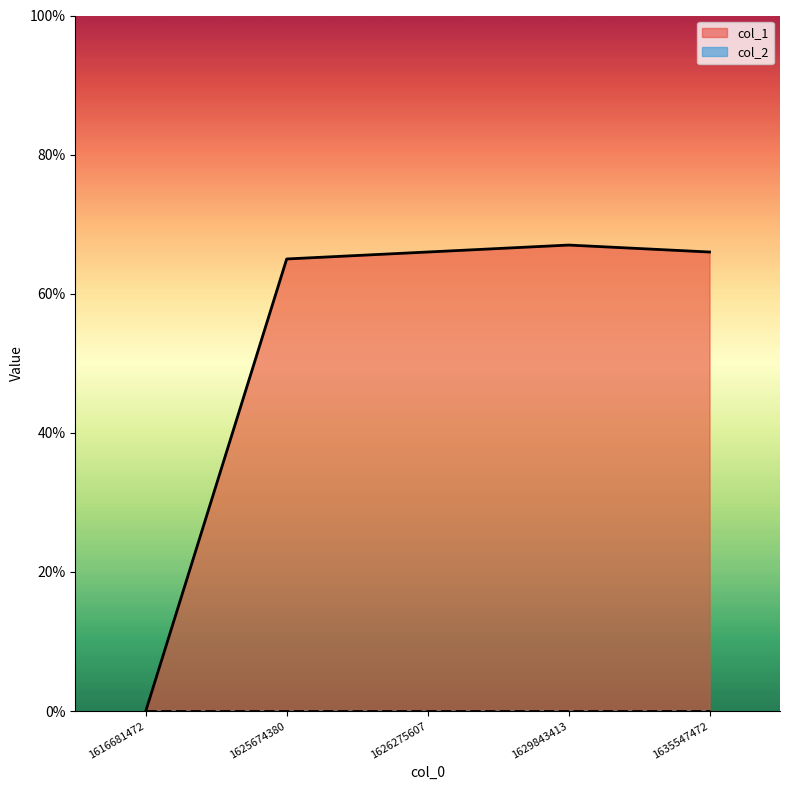

The chart shows a value of 114 at 1625674380. True or false?

False